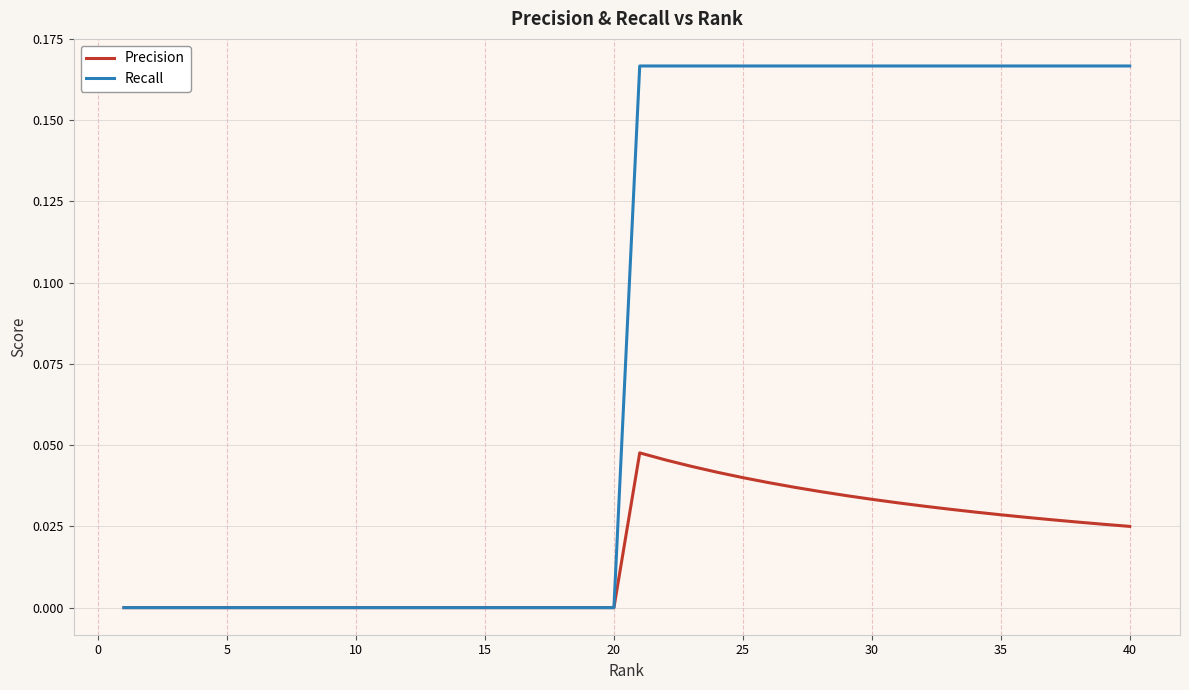

Rank the series by their average value, from lowest to highest.

Precision, Recall